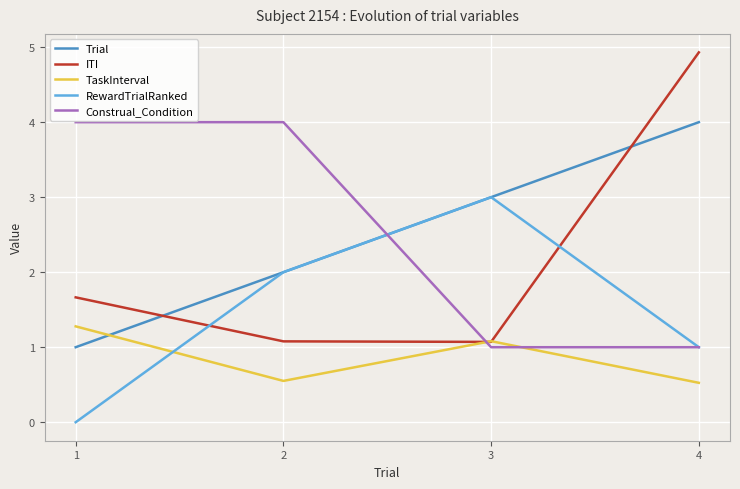

Reading right to left, what are all the values shown in this chart?

Trial: 4=4.0	3=3.0	2=2.0	1=1.0
ITI: 4=4.9	3=1.1	2=1.1	1=1.7
TaskInterval: 4=0.5	3=1.1	2=0.6	1=1.3
RewardTrialRanked: 4=1.0	3=3.0	2=2.0	1=0.0
Construal_Condition: 4=1.0	3=1.0	2=4.0	1=4.0